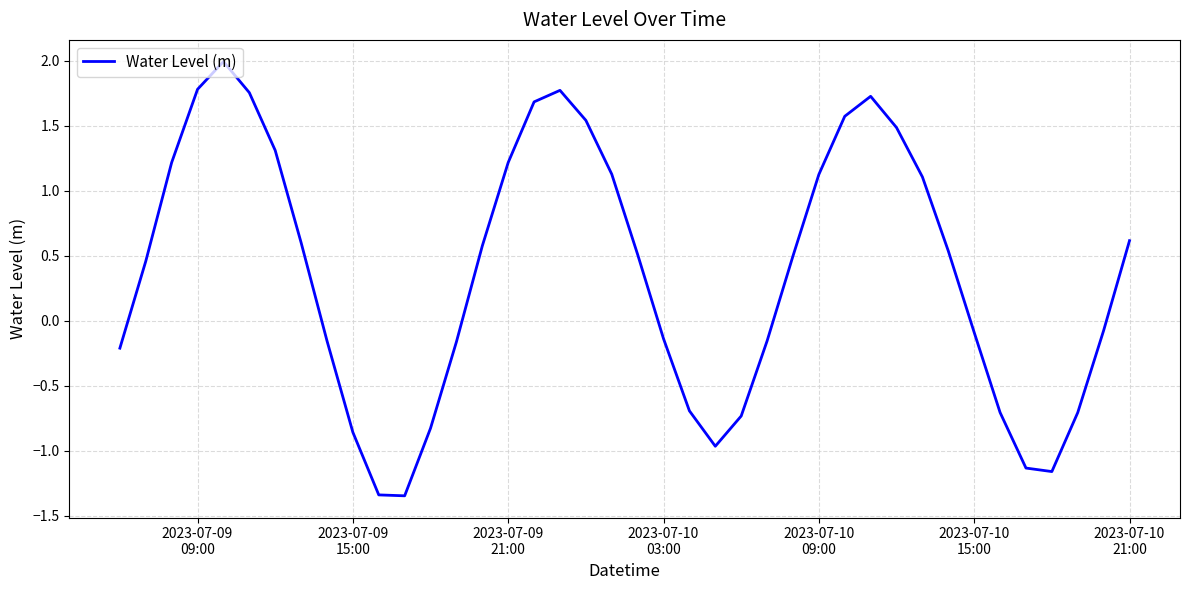

What is the greatest value displayed?

2.0